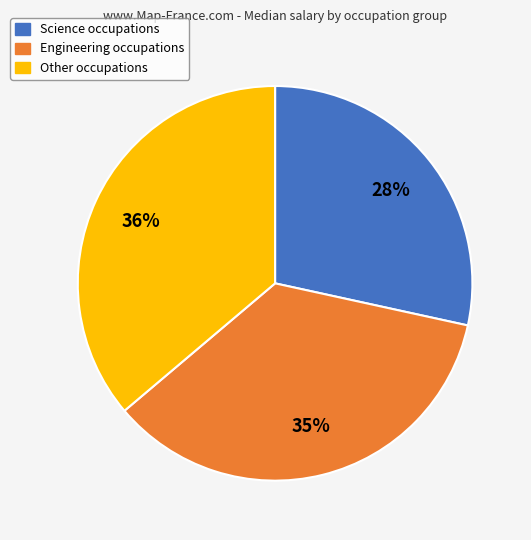

Is the sum of Other occupations and Science occupations greater than half?

Yes